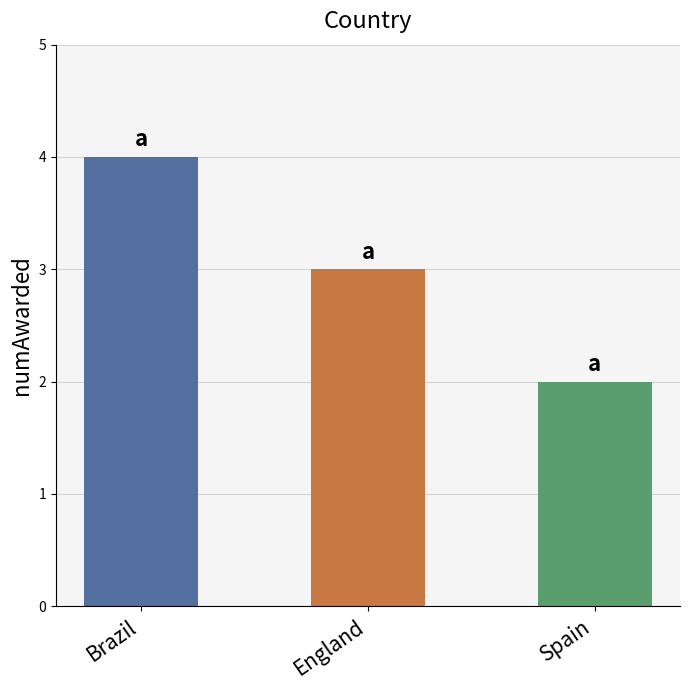

What is the sum of the values at Brazil and Spain?

6